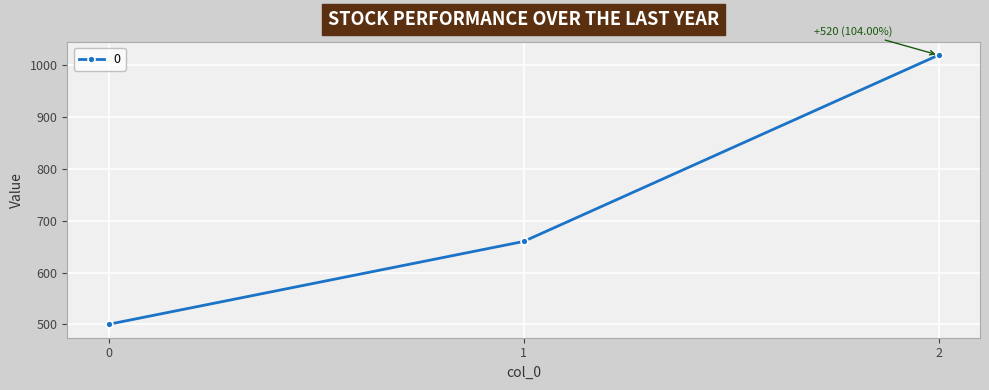

True or false: the data shows 660 at 1.

True